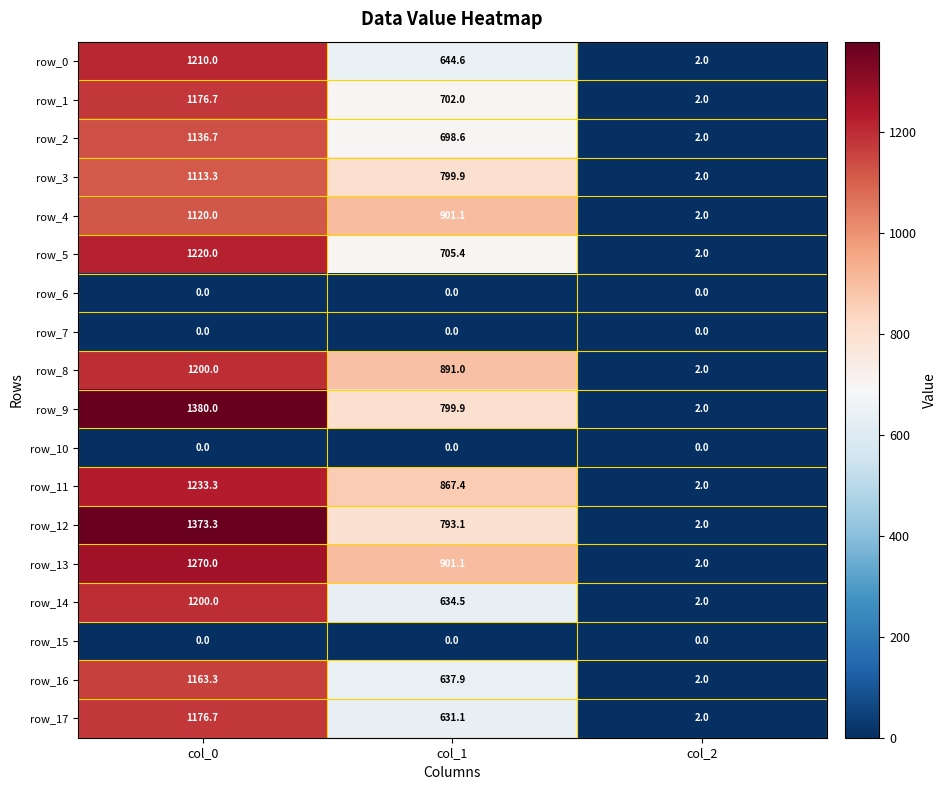

What is the sum of the row_4 values at col_0 and col_1?

2021.1